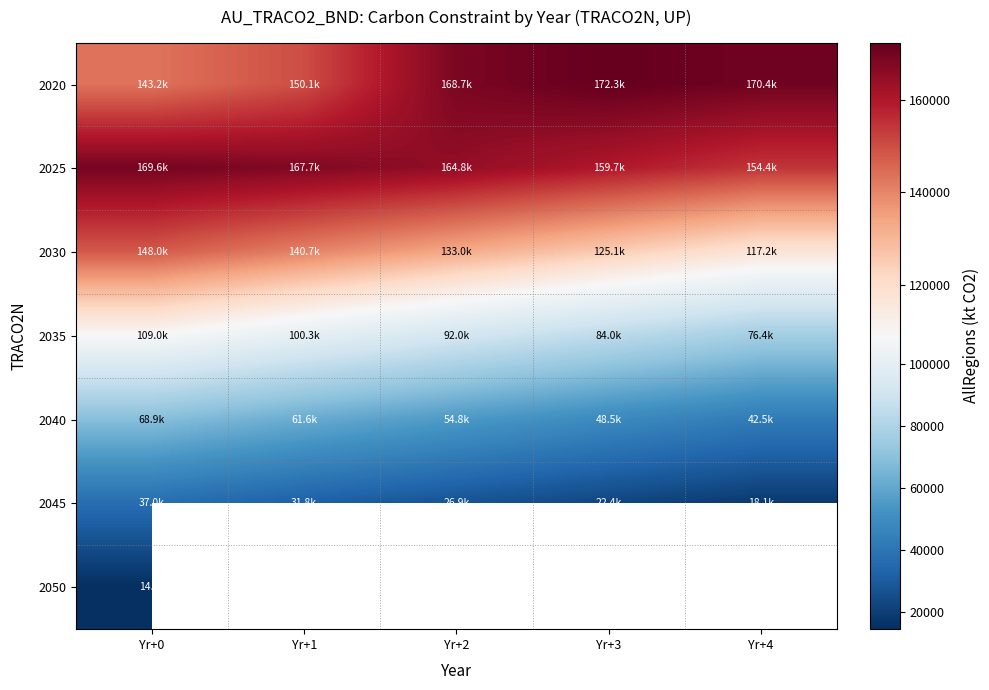

Rank the series by their maximum value, from highest to lowest.

2020, 2025, 2030, 2035, 2040, 2045, 2050